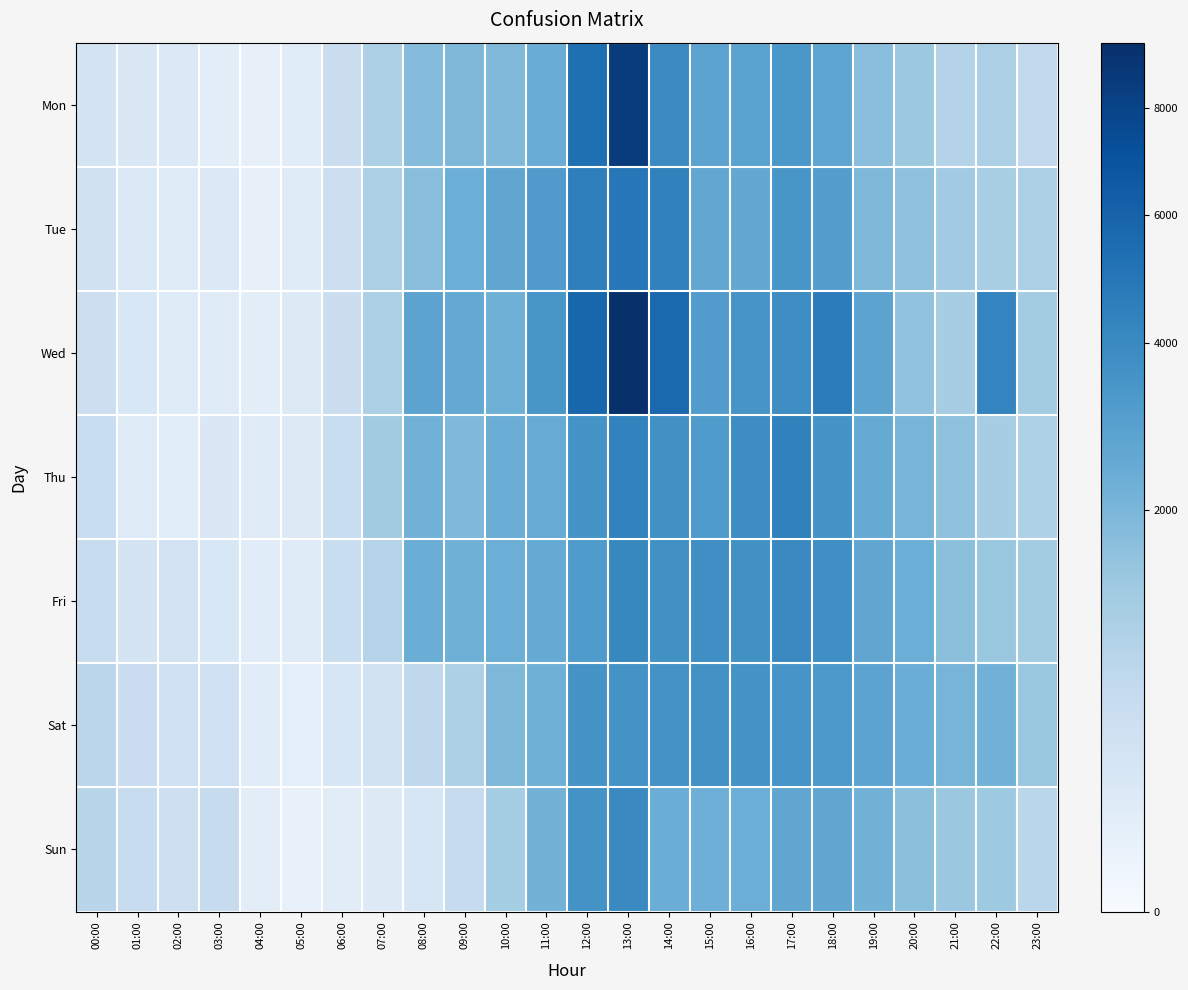

Which series has the widest spread of values?

Wed